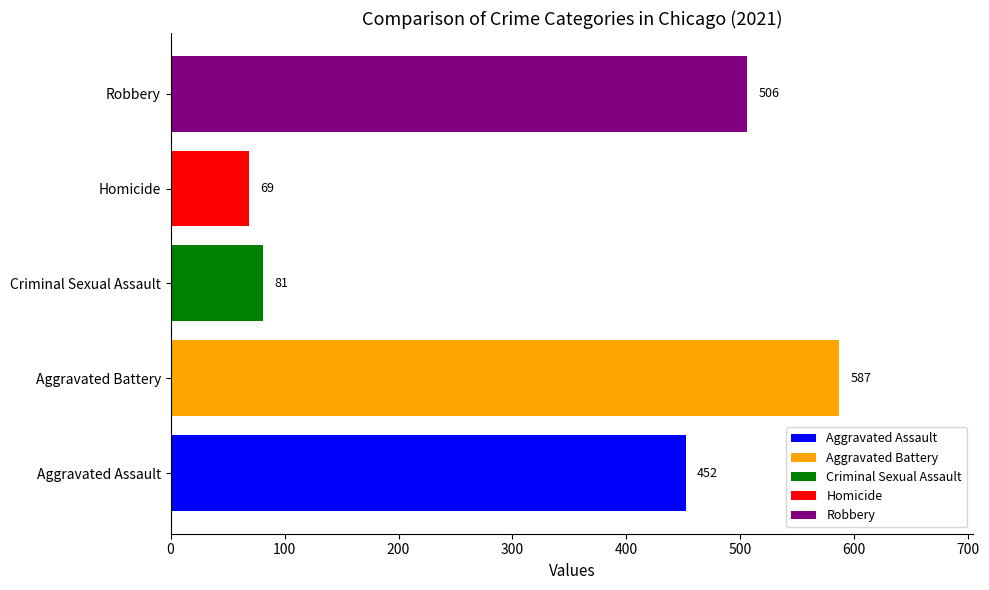

Read the Robbery value at Criminal Sexual Assault.

506